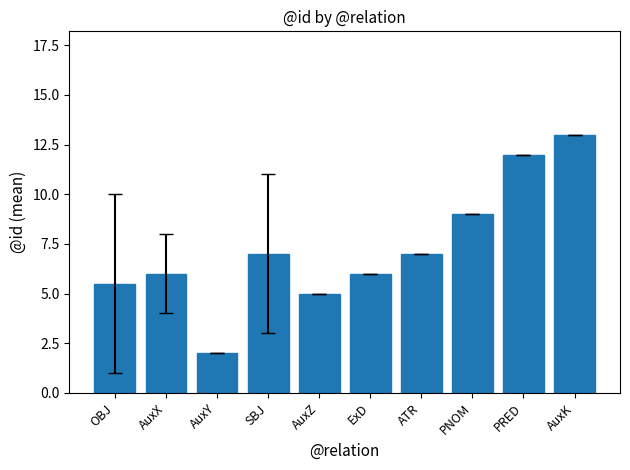

What is the greatest value displayed?

13.0